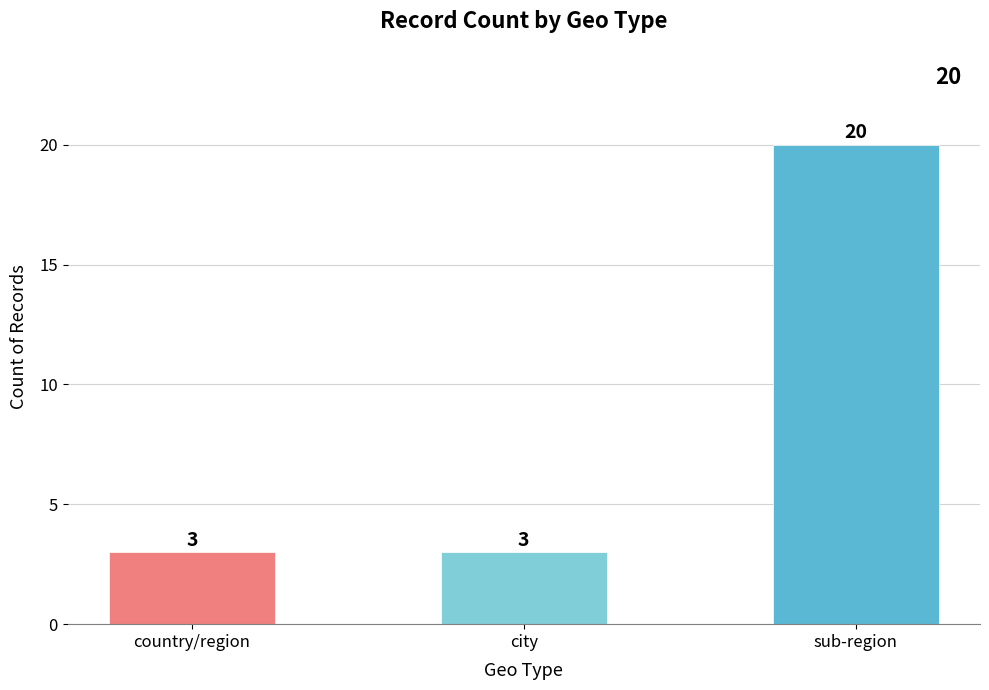

Is it true that the value at city is 3?

True